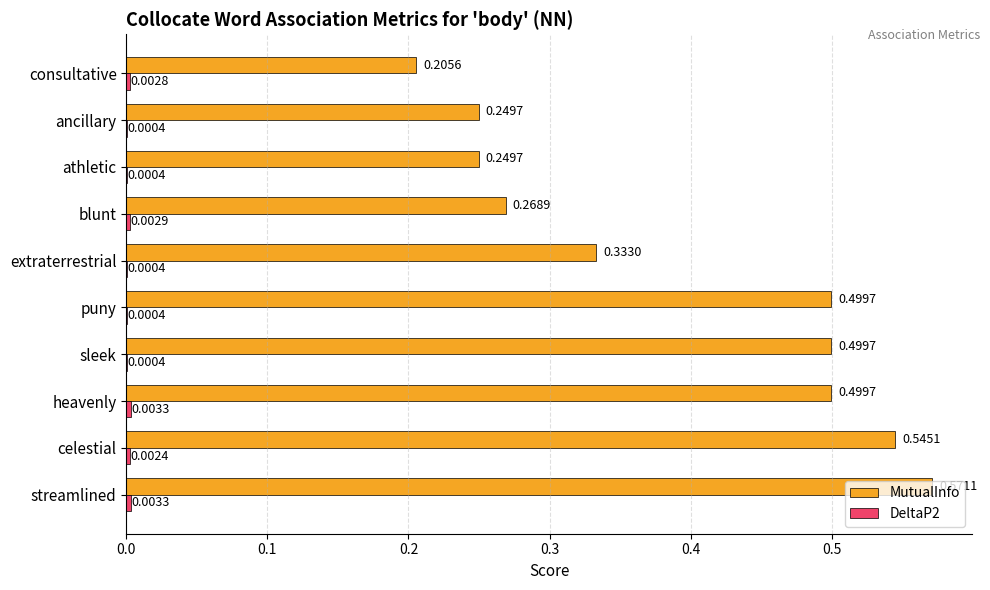

What is the sum of all MutualInfo values?

3.9